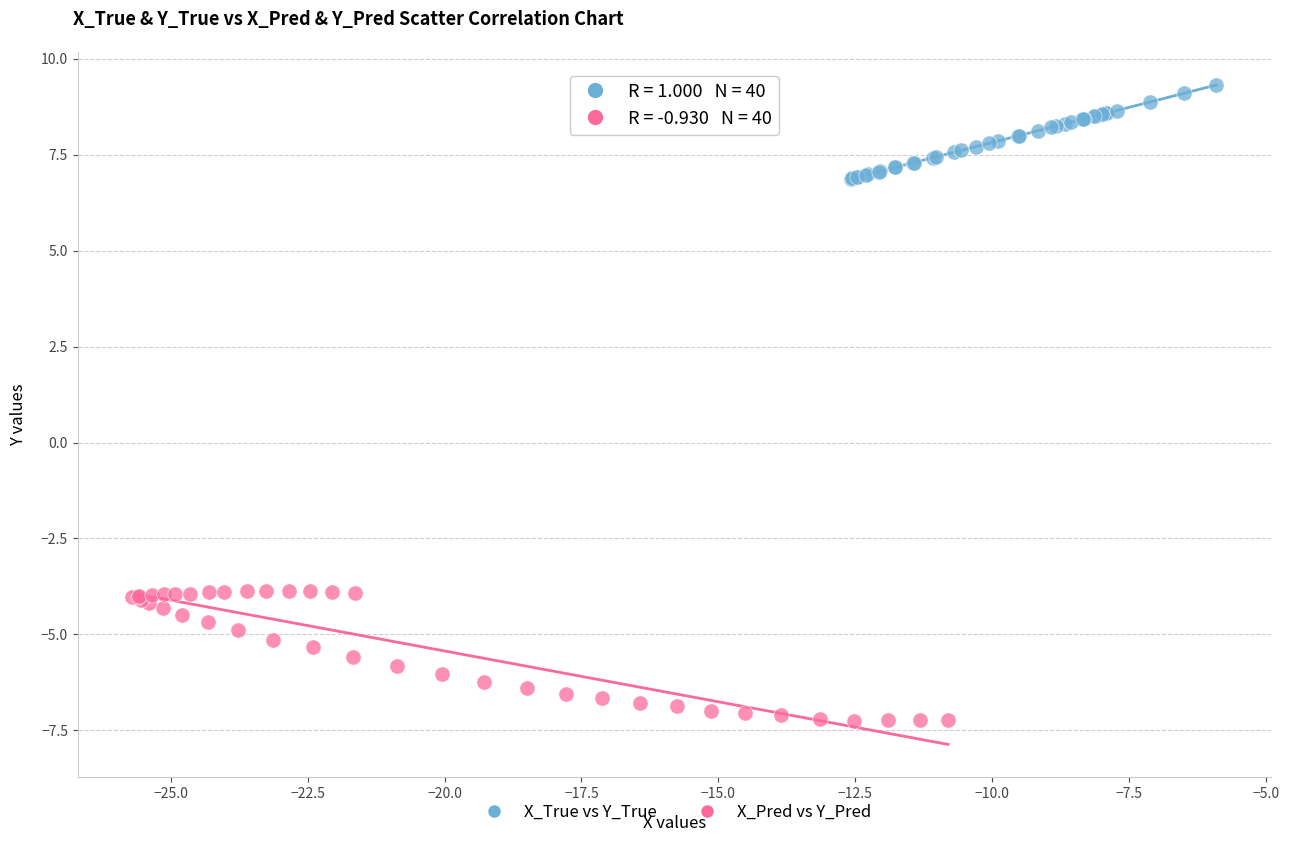

Which series has the widest spread of Y values?

X_Pred vs Y_Pred